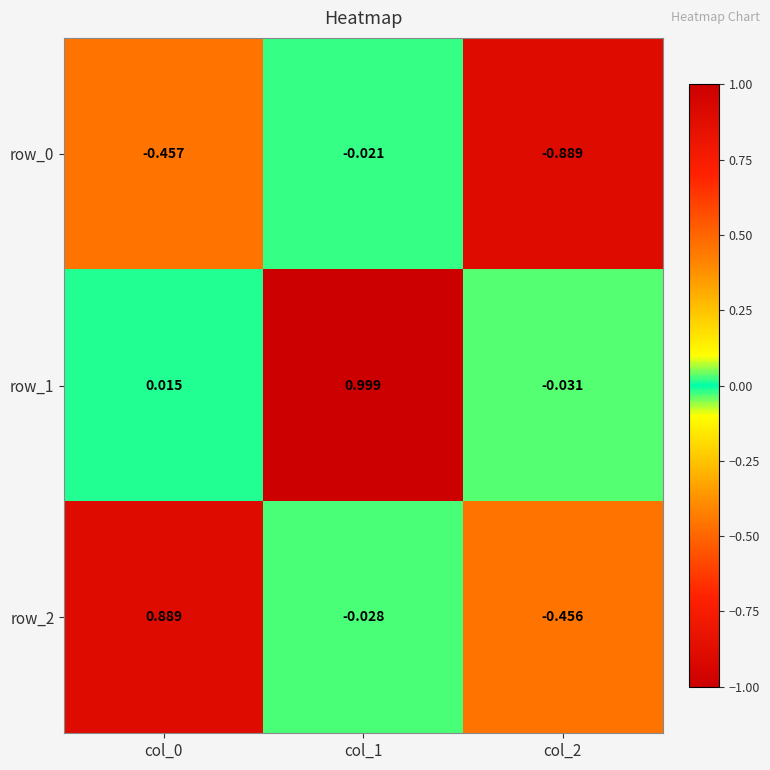

How many values in row_1 are below zero?

1